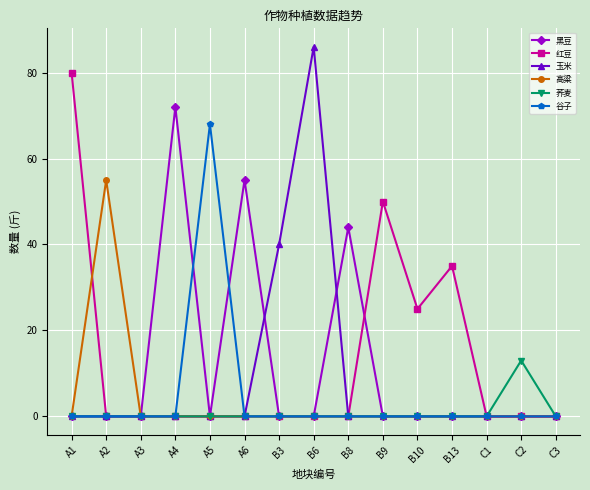

Between B9 and C3, which series saw the biggest shift?

红豆